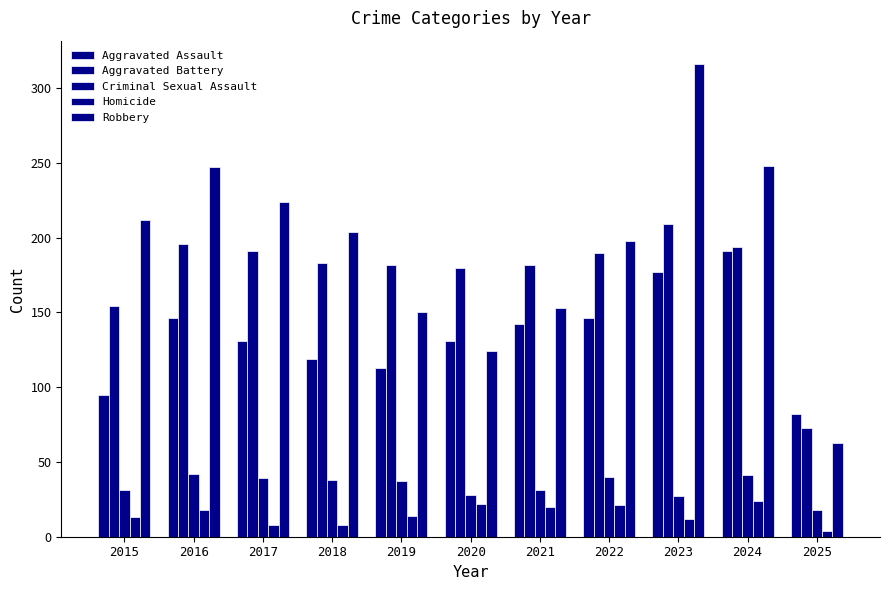

How many bars are there in total?

55